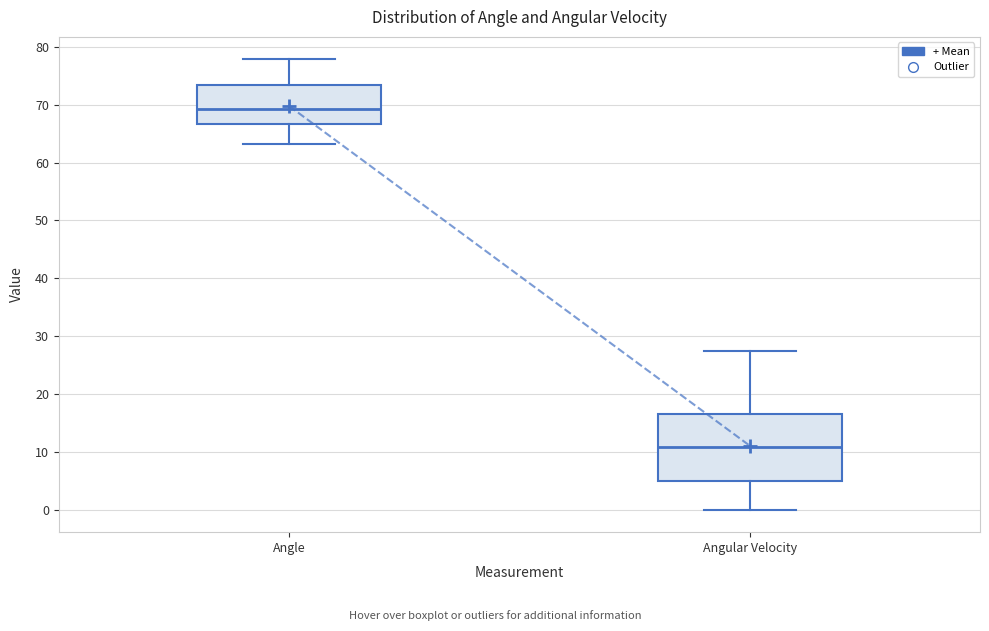

Which box is the tallest, from its lower edge to its upper edge?

Angular Velocity